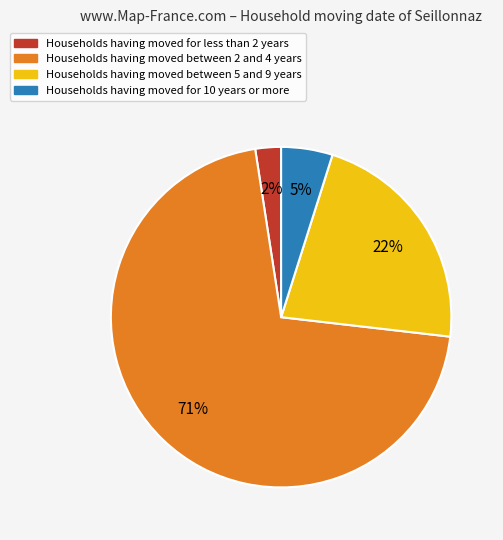

To the nearest percent, what is the average slice percentage?

25%